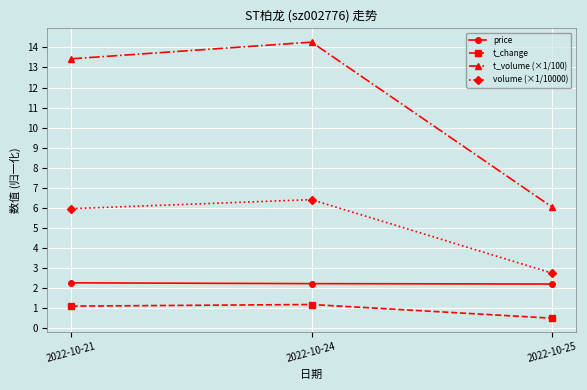

Which series has the largest range (max minus min)?

t_volume (×1/100)